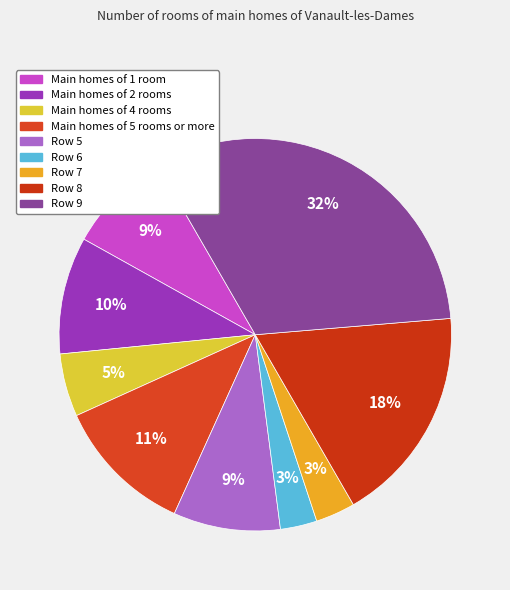

Is there a majority slice in this chart?

No